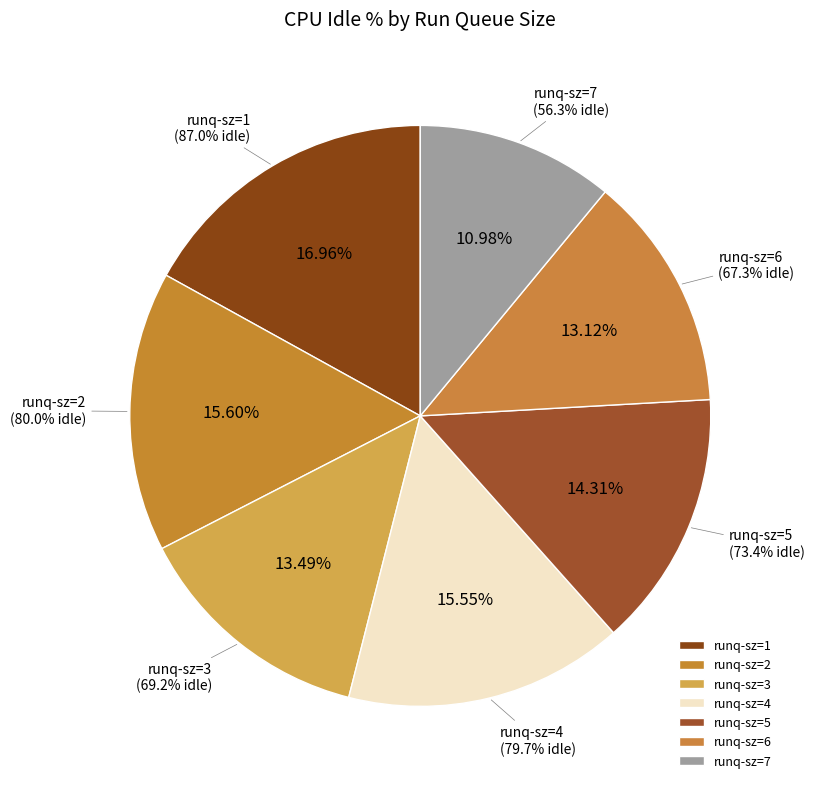

Is runq-sz=6 the majority of the pie?

No